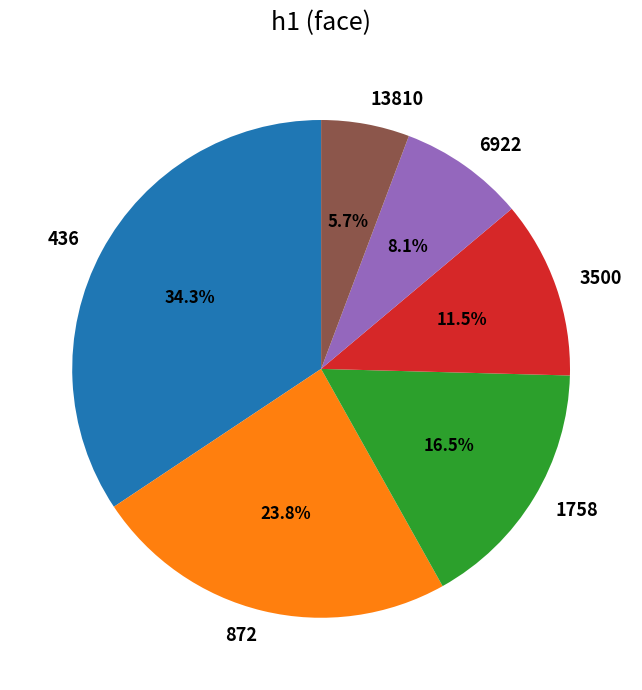

To the nearest percent, what portion does 13810 represent?

6%